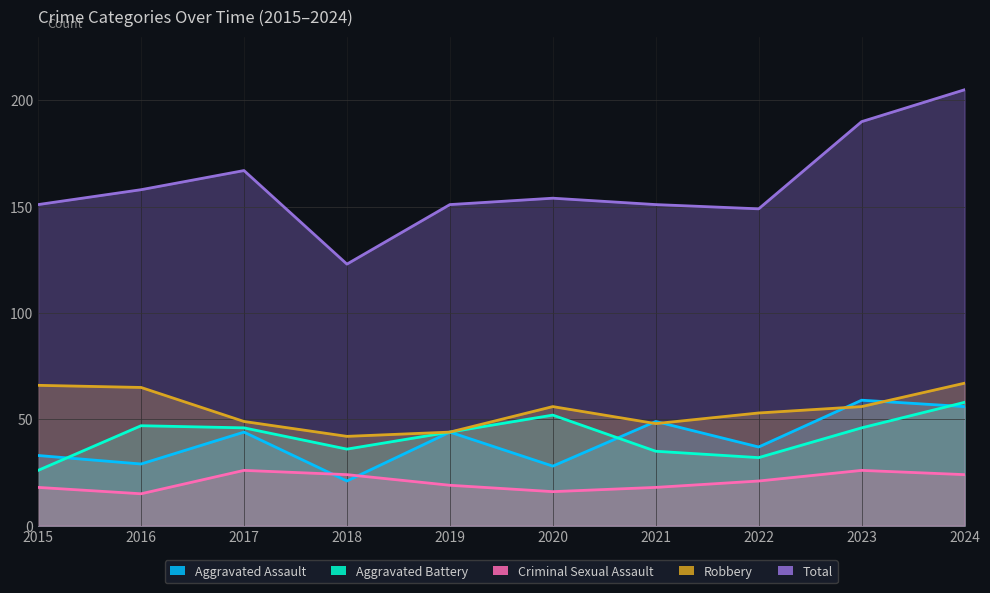

What is the value of the Robbery point at the 7th from the left?

48